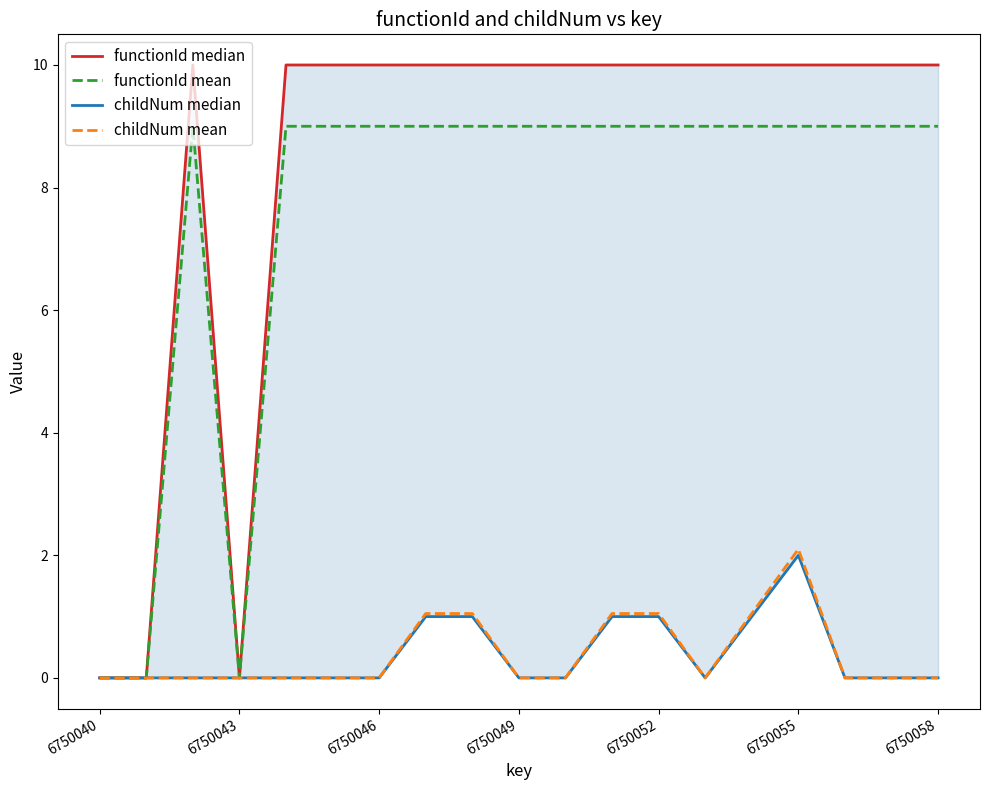

What is the maximum value for childNum mean?

2.1